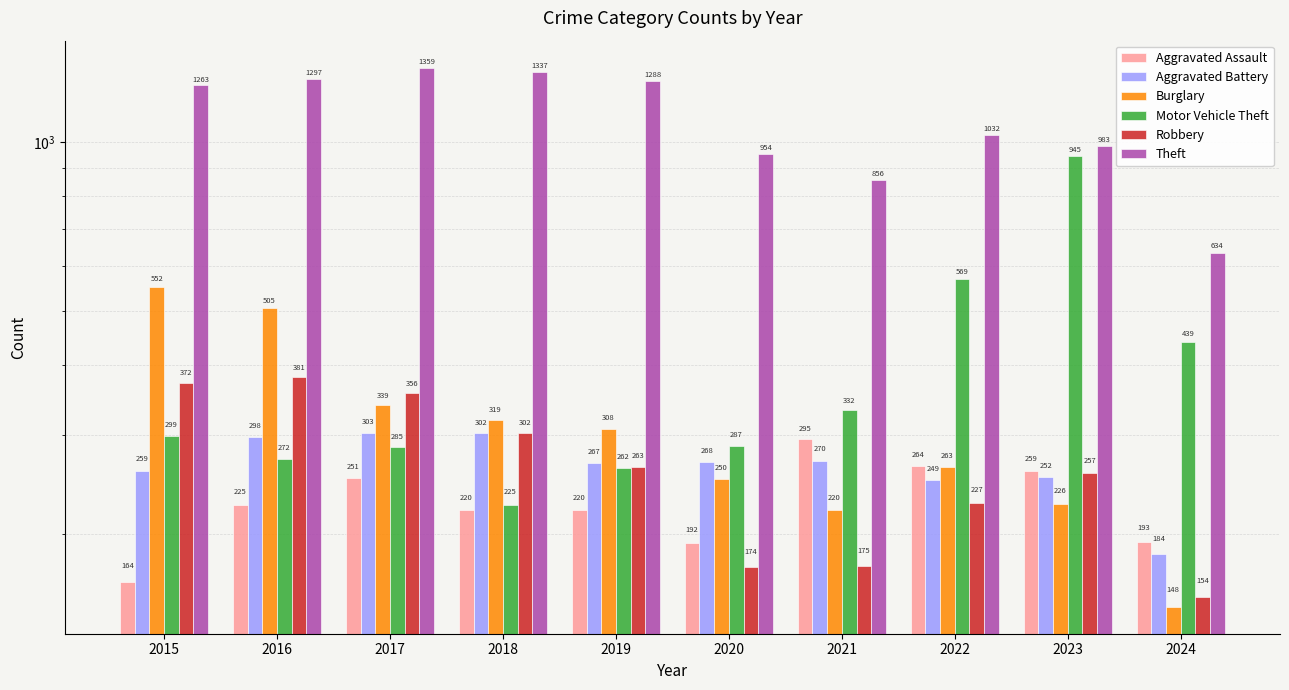

What is the difference between the Robbery values at 2019 and 2020?

89